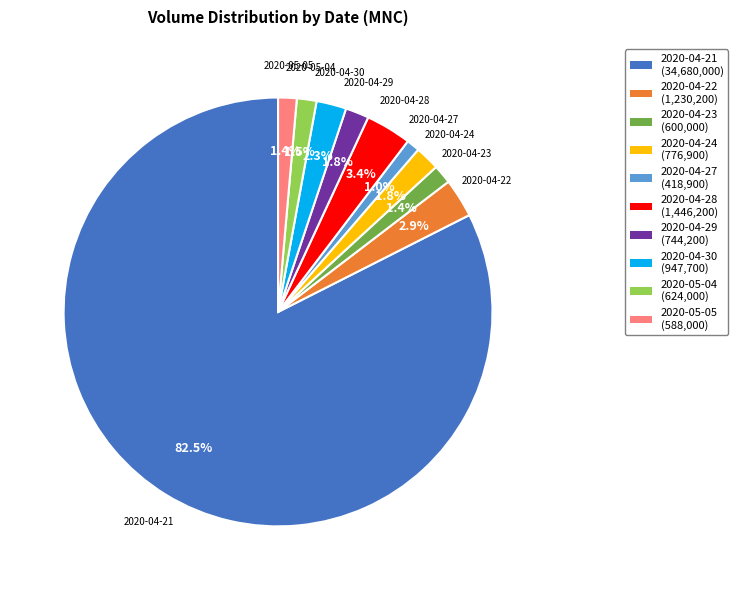

True or false: 2020-04-27 accounts for 11% of the total.

False